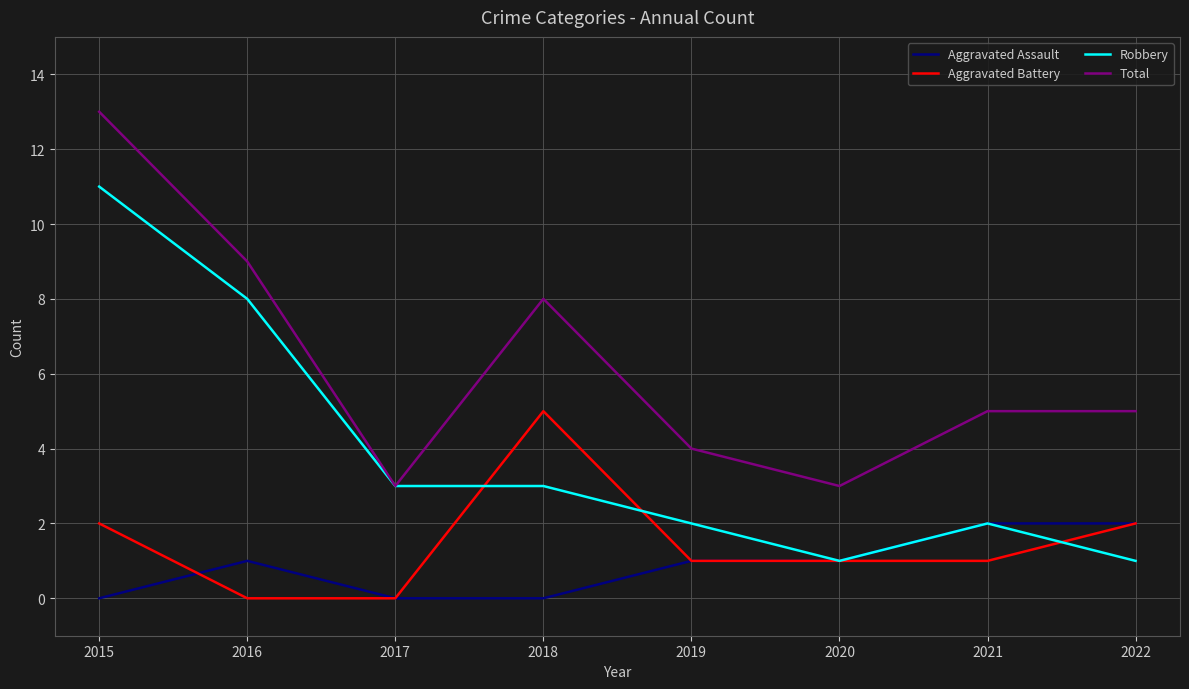

At which label does Robbery first exceed 3?

2015